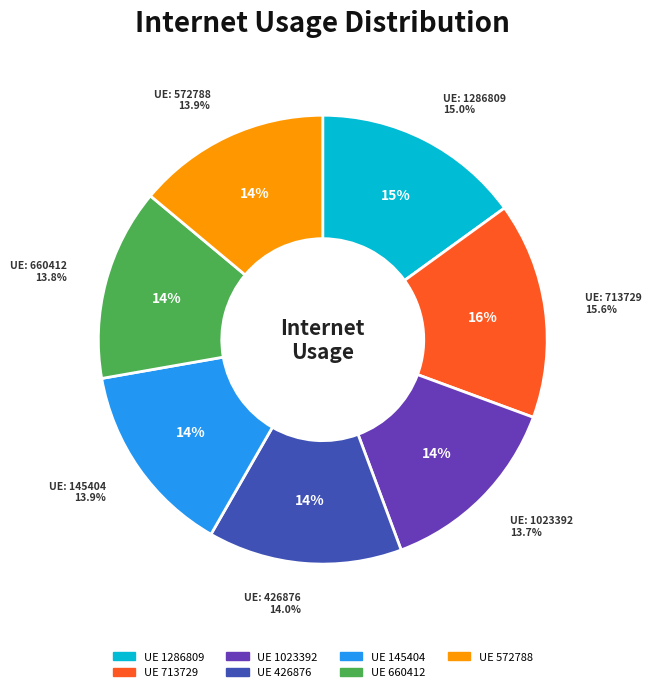

The 145404 slice represents 14% of the pie. True or false?

True